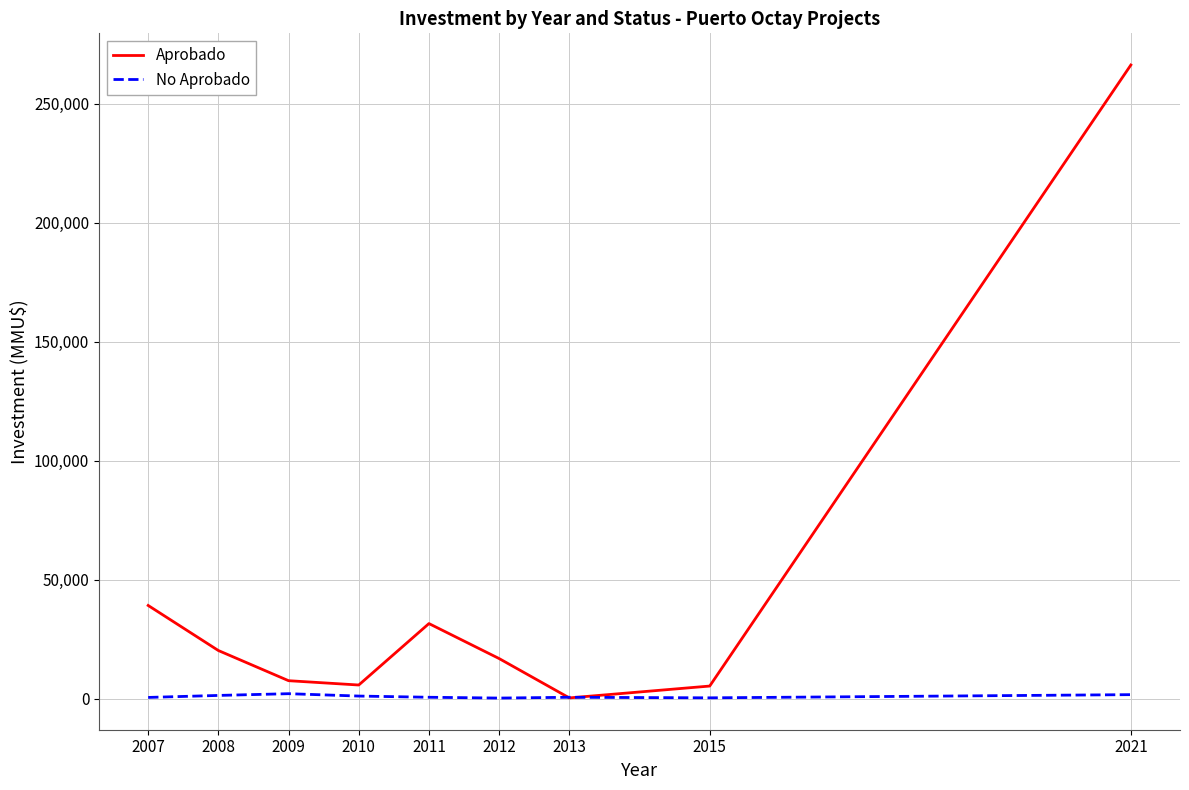

How many times do Aprobado and No Aprobado cross each other?

2